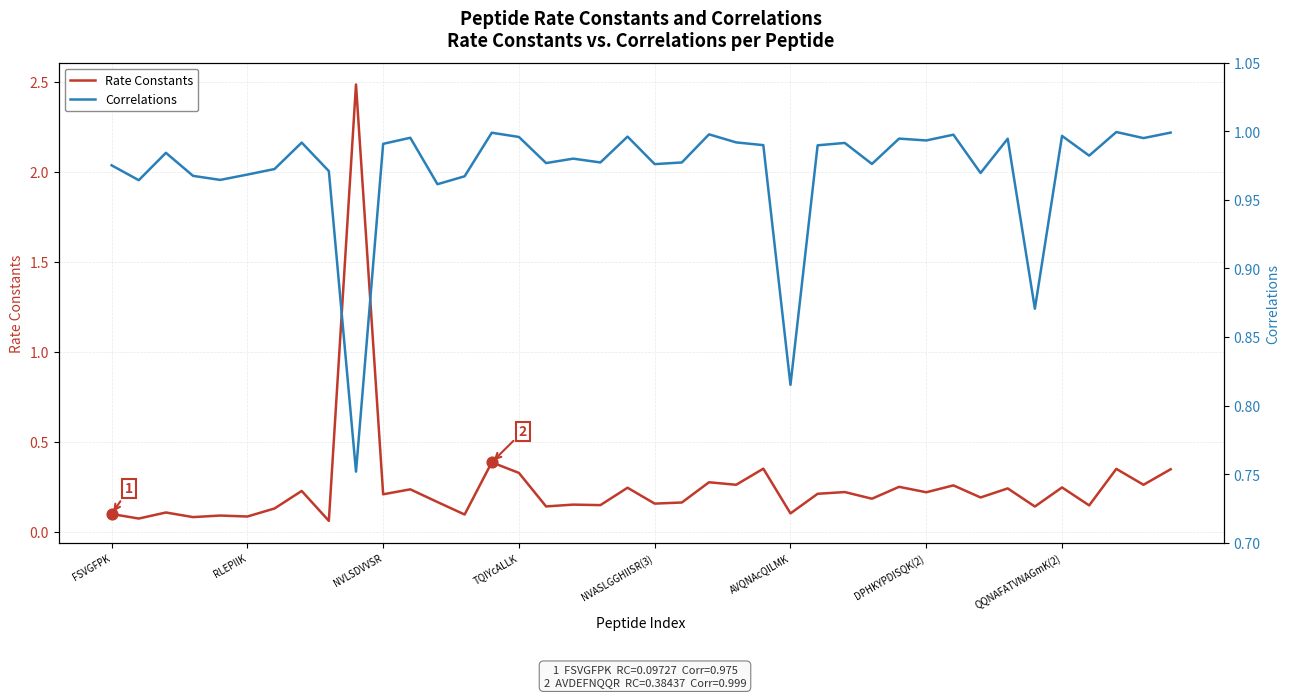

Which series has the largest Y range (max minus min)?

Rate Constants